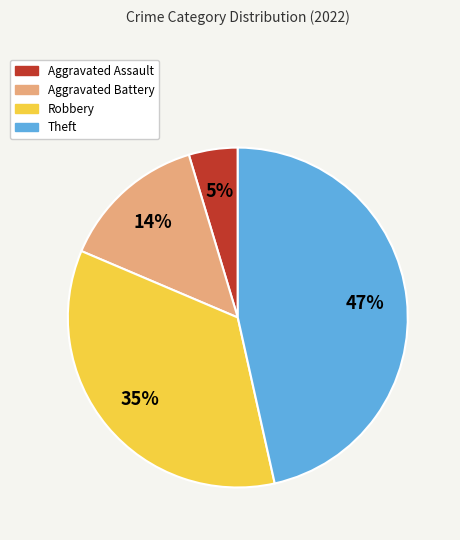

To the nearest percent, what percentage of the pie is Aggravated Battery?

14%